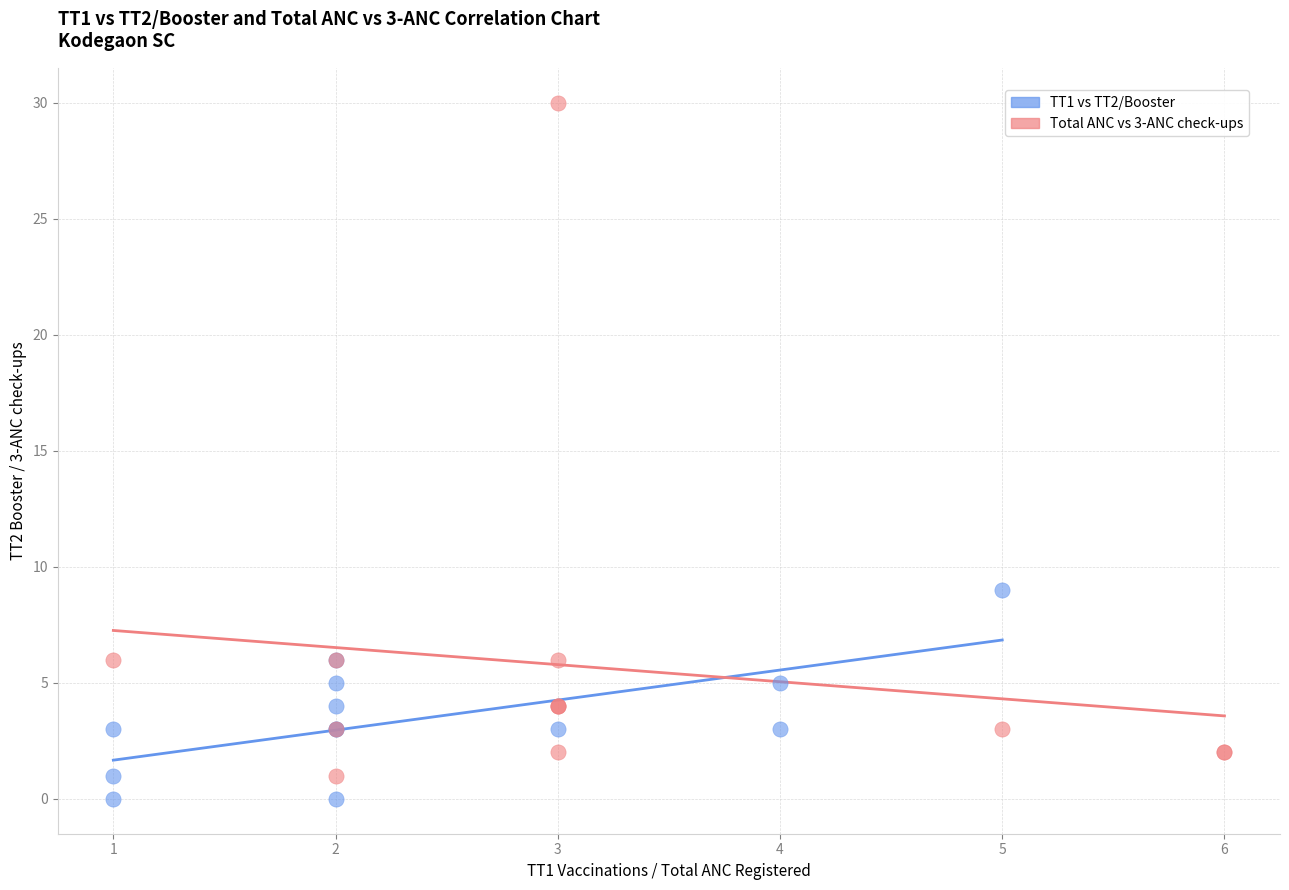

Which series has the widest spread of Y values?

Total ANC vs 3-ANC check-ups